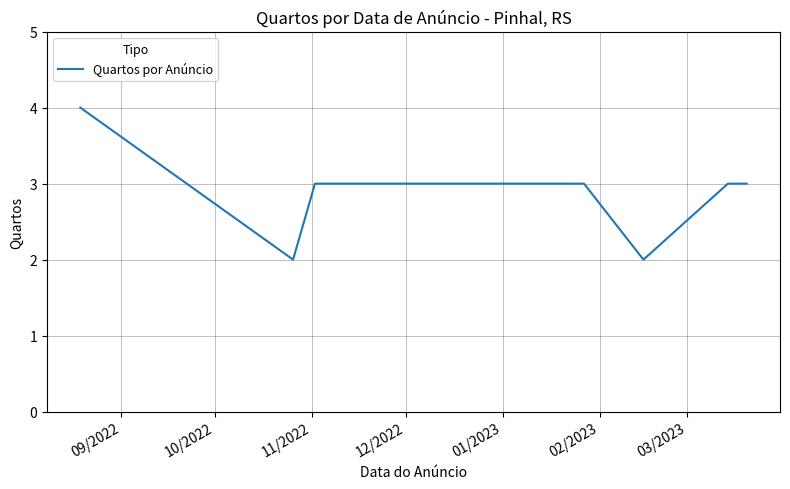

What is the maximum value shown in the chart?

4